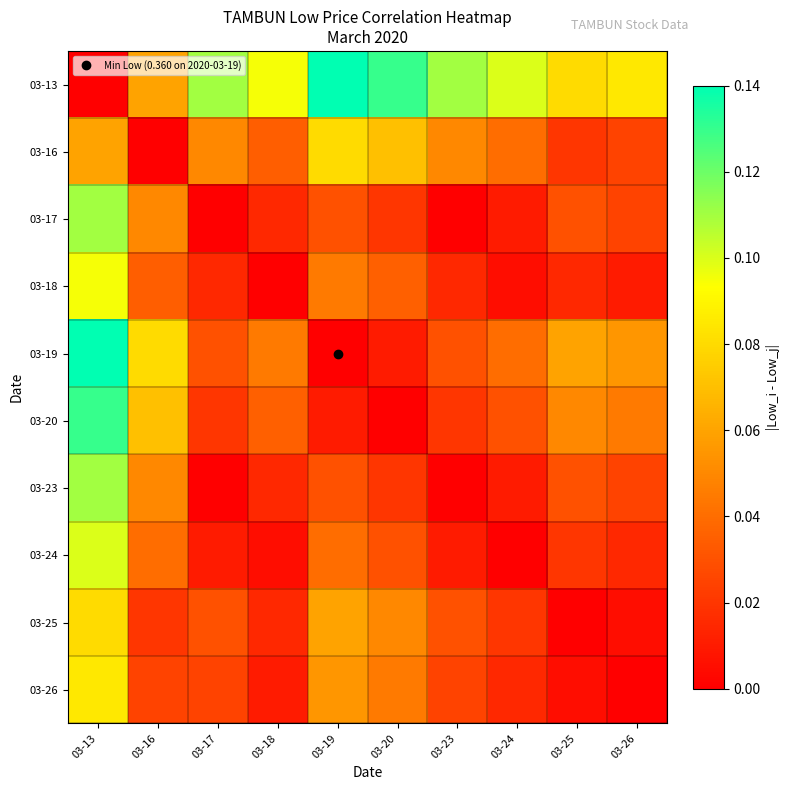

Which category has the lowest value across all series?

03-13